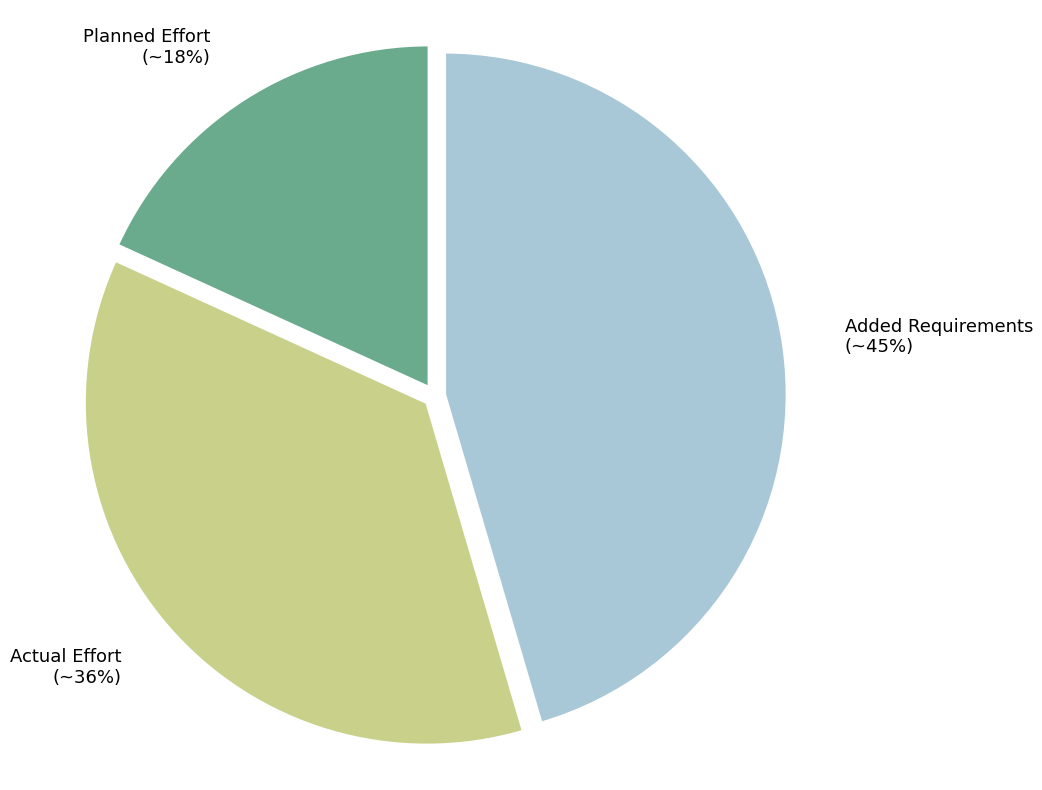

Does any single category account for the majority?

No